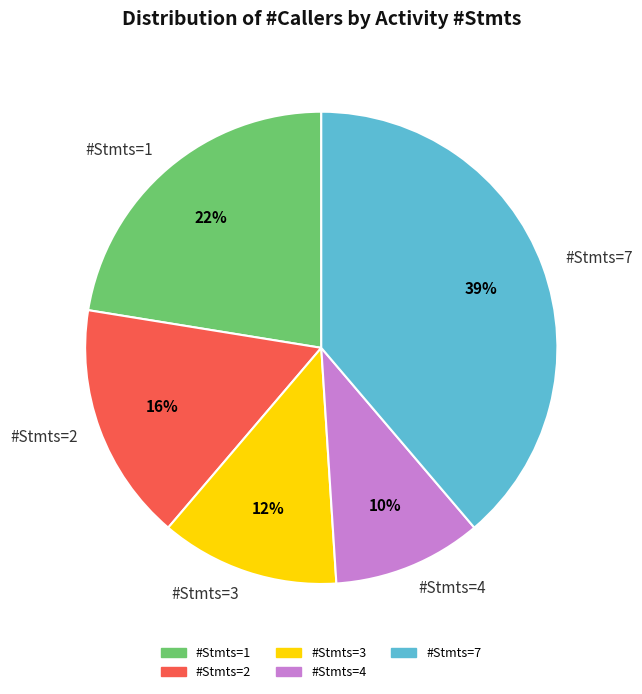

Is there a majority slice in this chart?

No